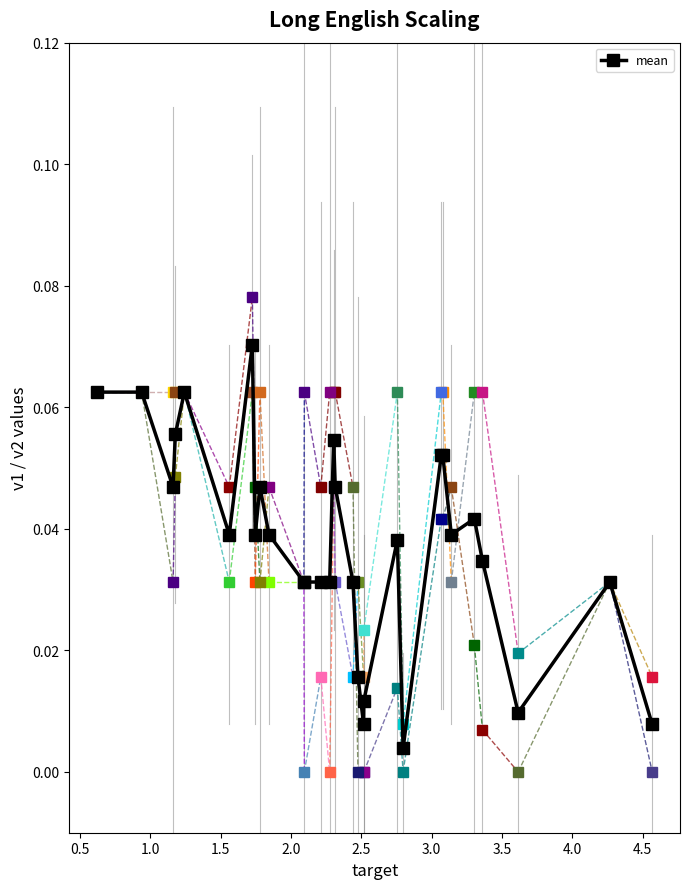

How many data points does each series have?

30